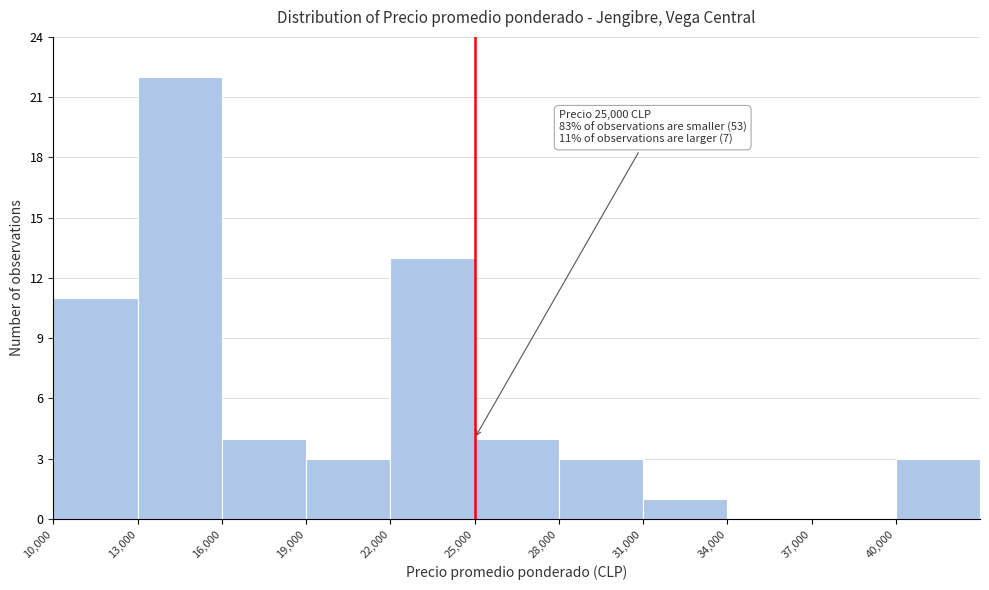

Which range on the x-axis has the tallest bar?

13000 to 16000